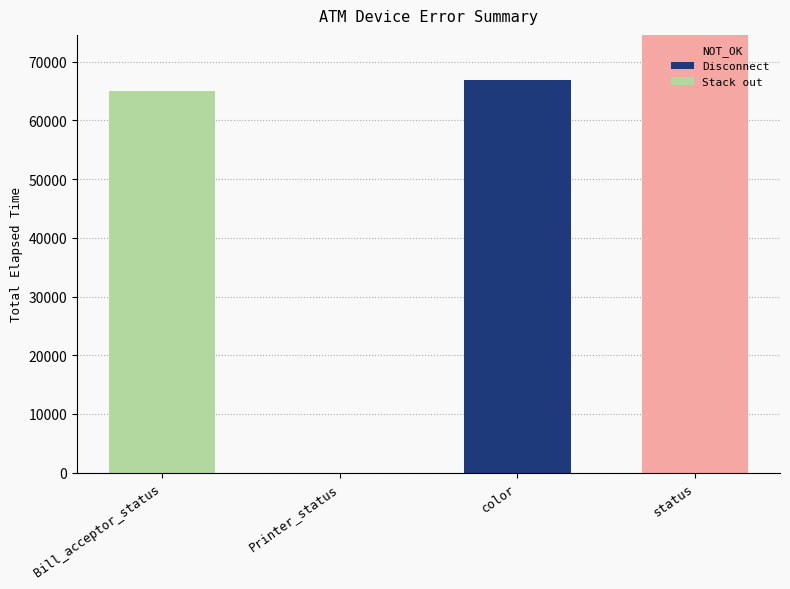

At which category is the sum across all series the highest?

status